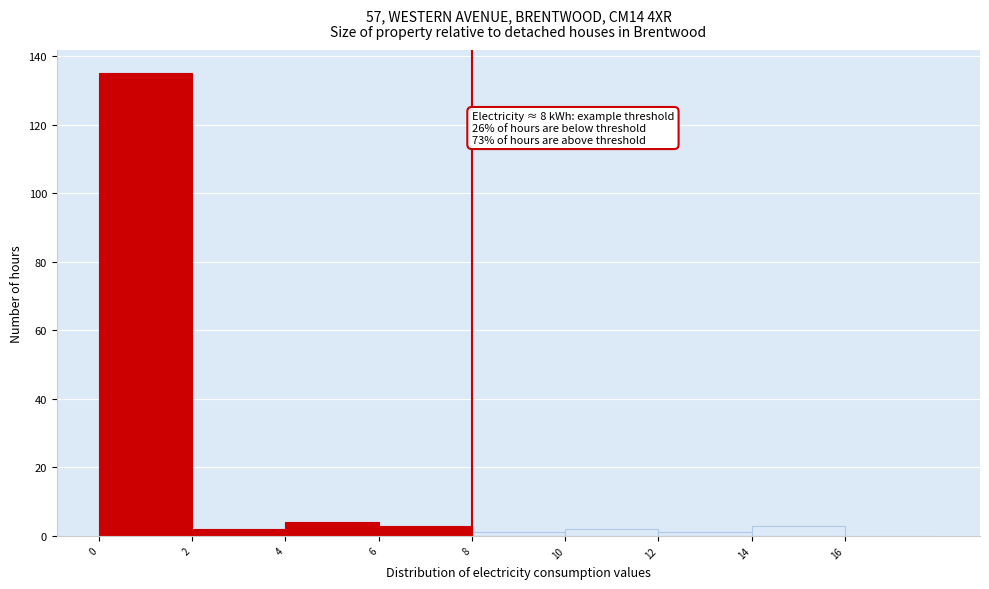

Over which range of the x-axis is the bar tallest?

0 to 2